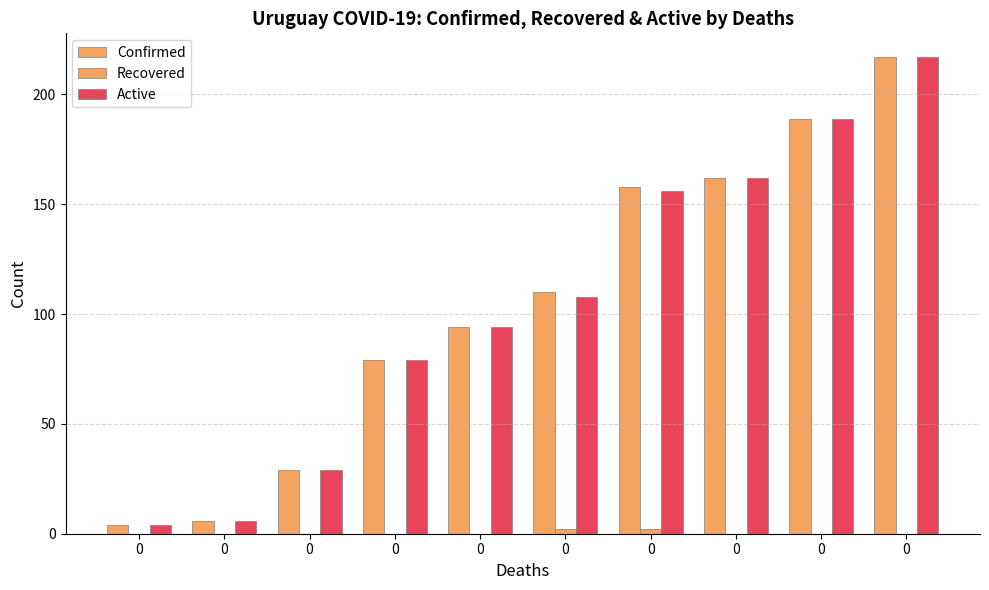

Does the chart contain stacked bars?

No